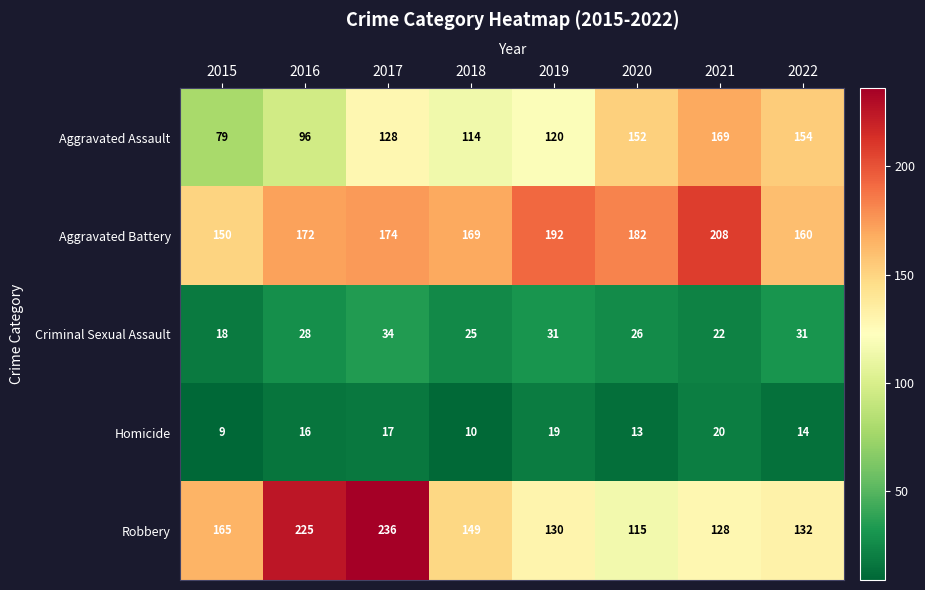

Which label corresponds to the largest value in the chart?

2017